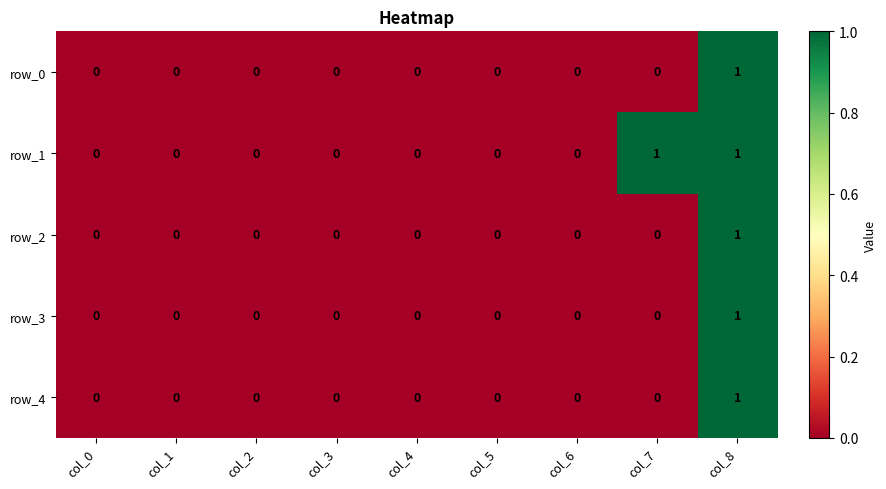

Count the row_4 values in the range 0 to 1.

9